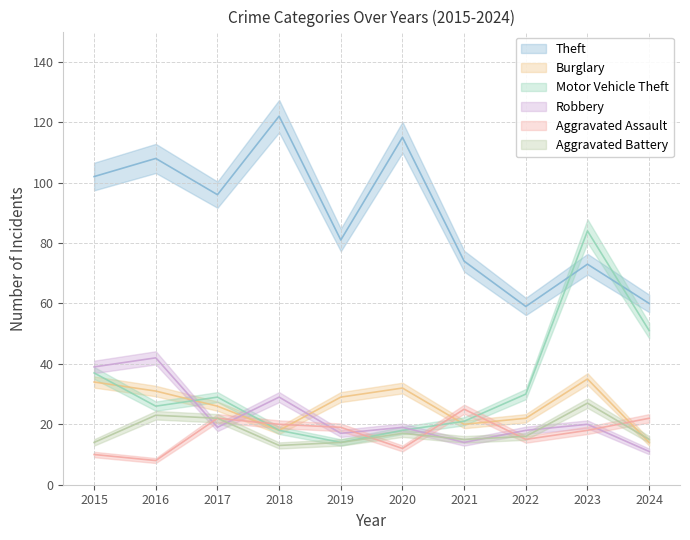

True or false: Aggravated Assault and Aggravated Battery intersect in this chart.

True